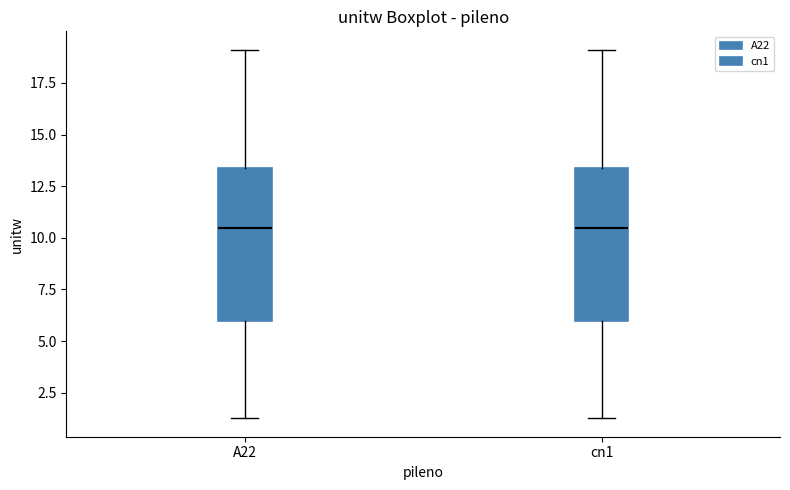

Where is the upper edge of the box for cn1 on the y-axis? The values are not printed on the chart, so give them approximately, as read against the axis.

13.5